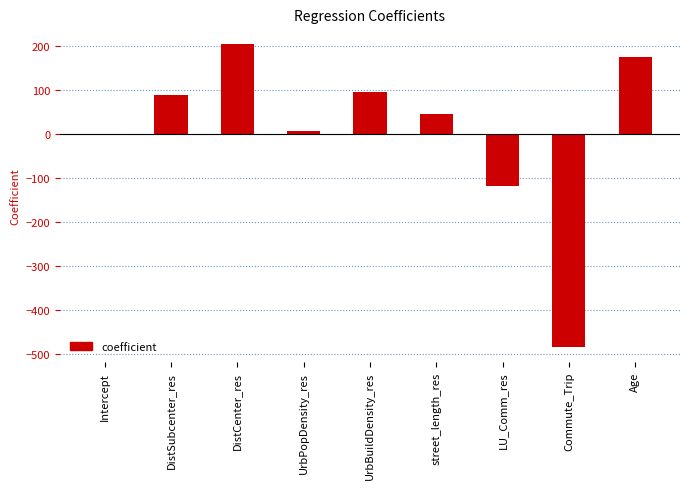

The chart shows a value of -242.0 at Commute_Trip. True or false?

False